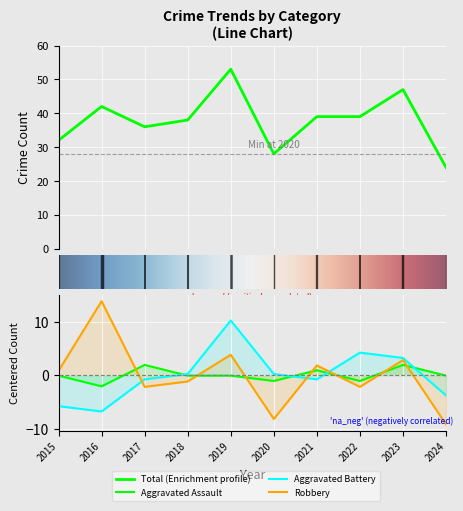

What is the difference between the second highest and minimum values in the Aggravated Battery series?

11.0